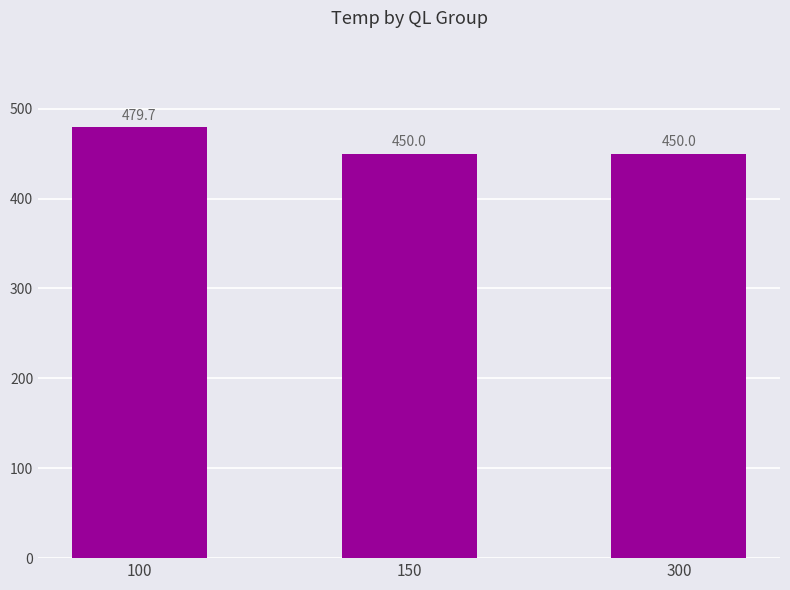

The value at 300 is 174.4. True or false?

False